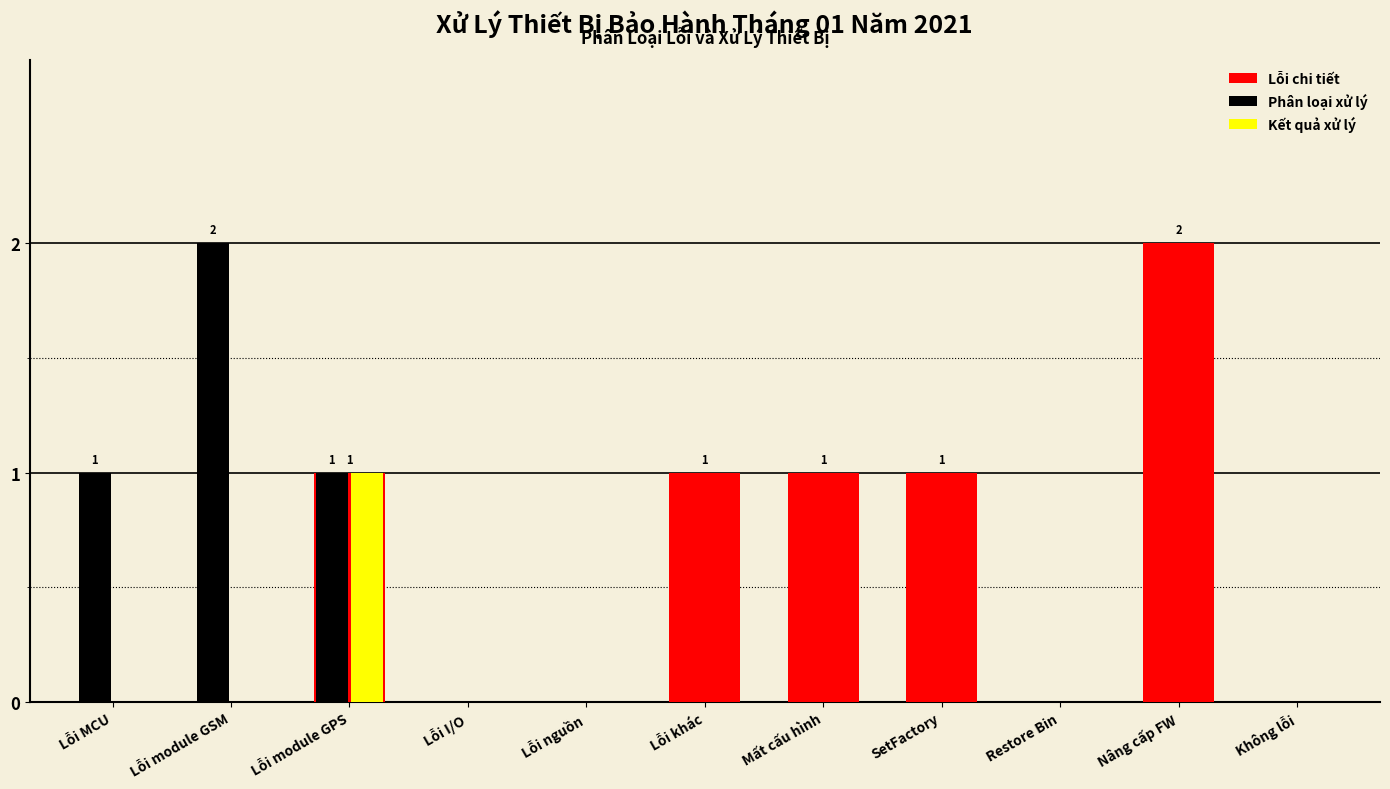

At which category is the sum across all series the highest?

Lỗi module GPS